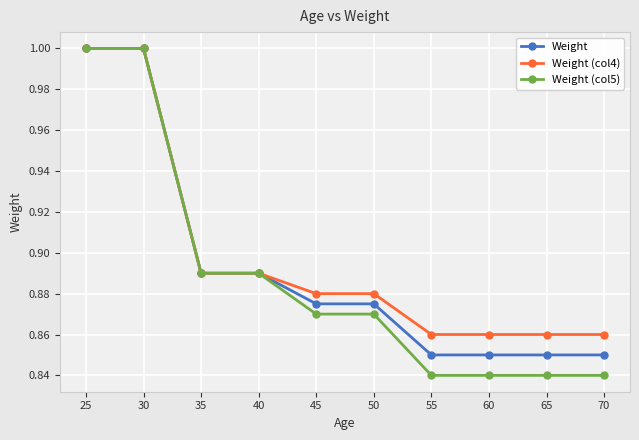

Which series has the widest spread of values?

Weight (col5)